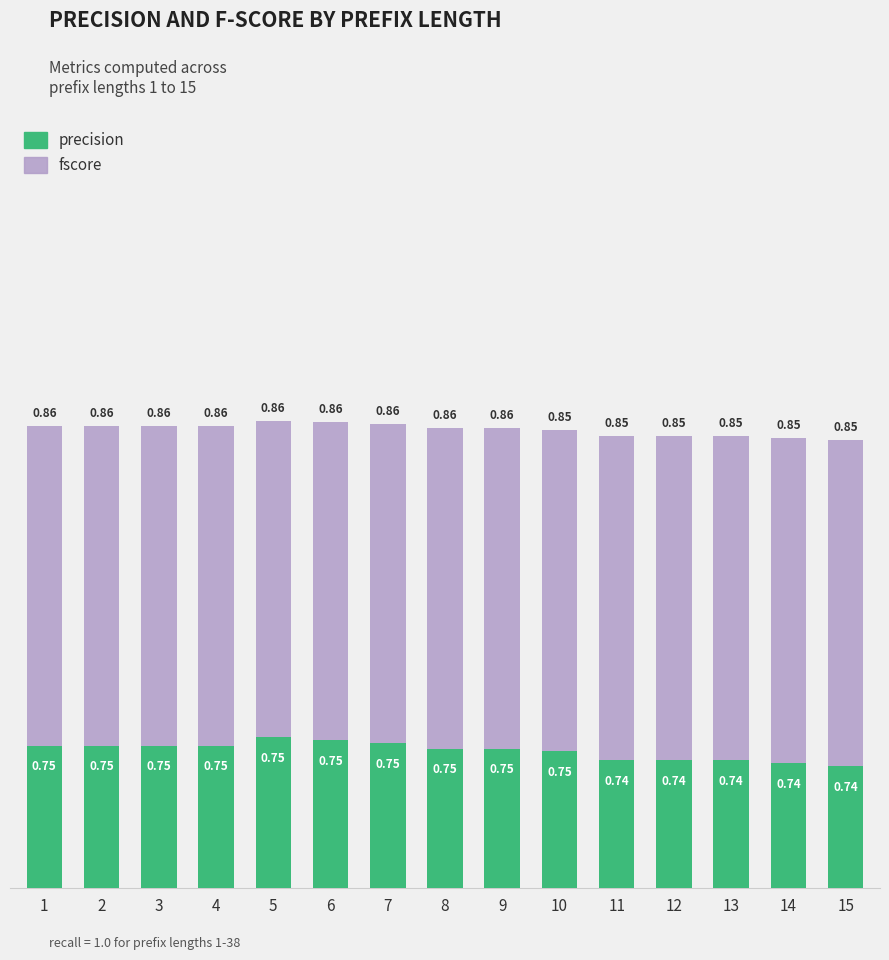

The value of fscore at 14 is 0.1. True or false?

True